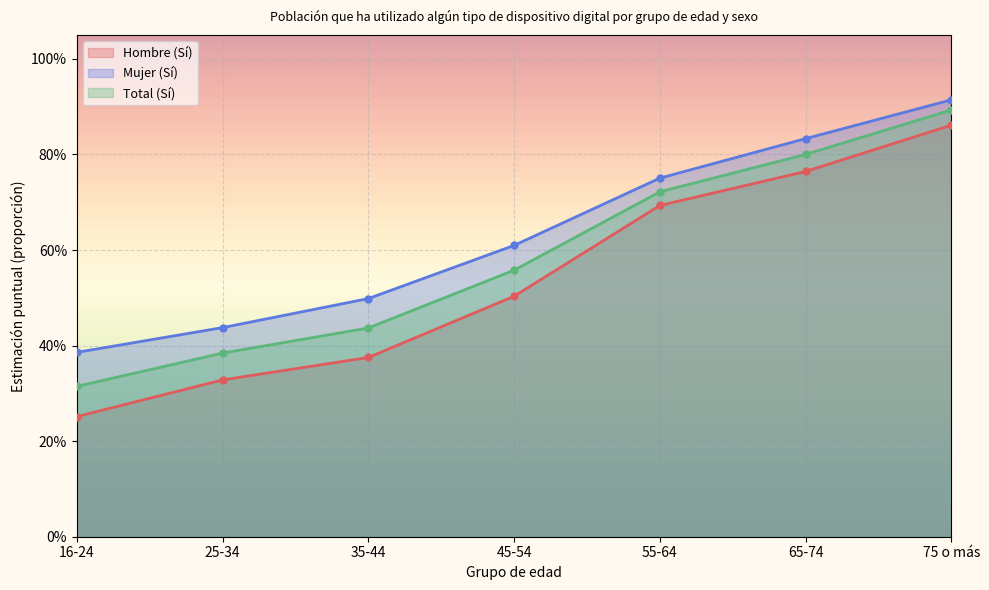

Rank the series by their maximum value, from highest to lowest.

Mujer (Sí), Total (Sí), Hombre (Sí)